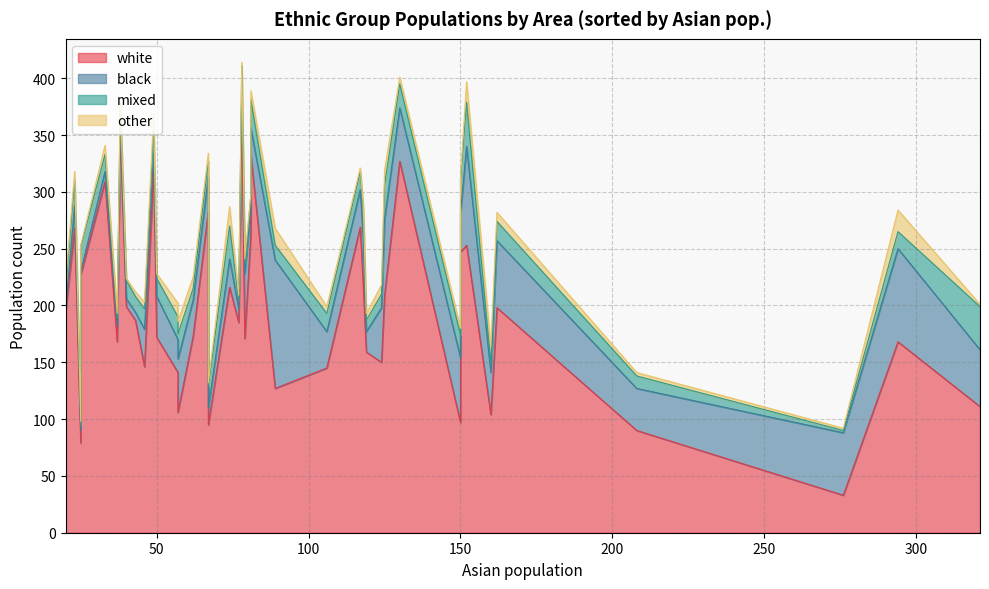

At 22, list the series in order from largest to smallest.

white, black, mixed, other